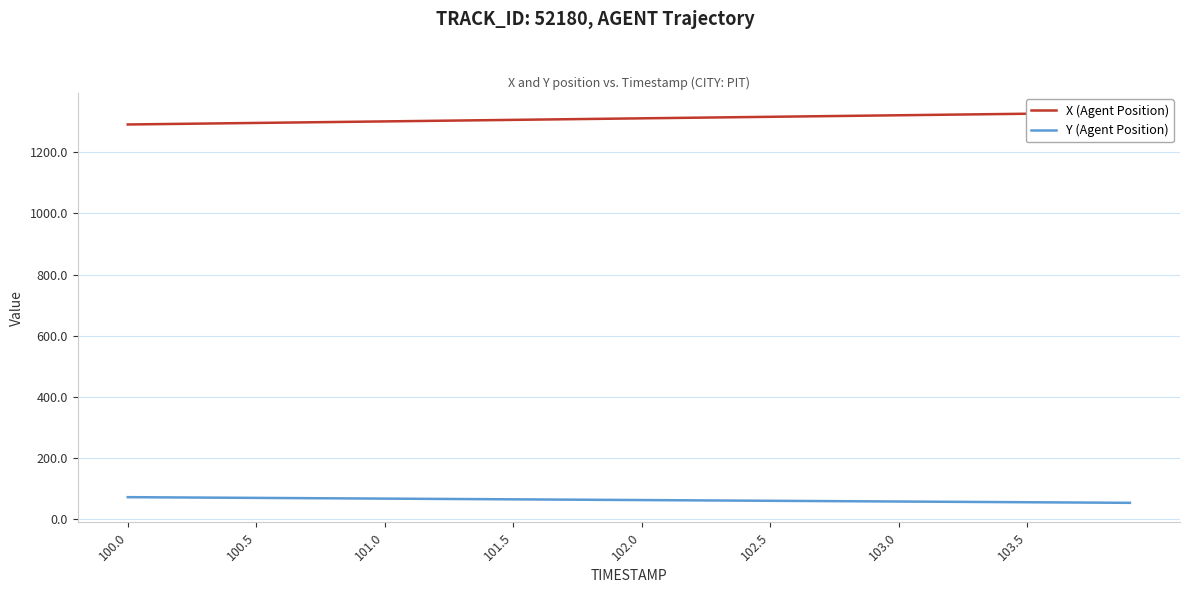

True or false: X (Agent Position) has more than 1 interior local peaks.

False